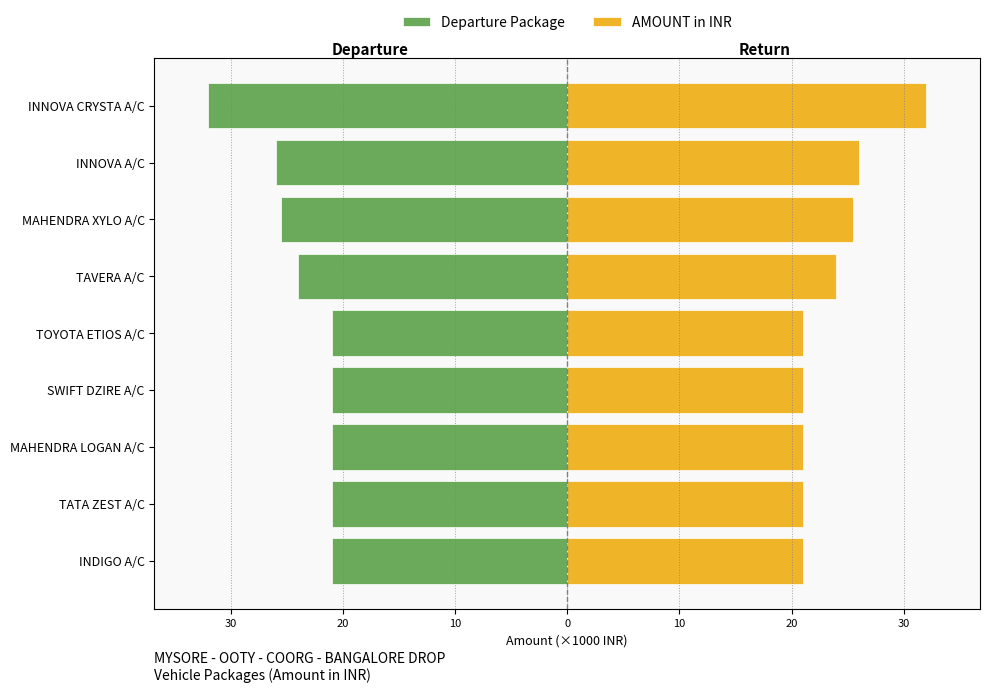

How many bars are there in total?

18